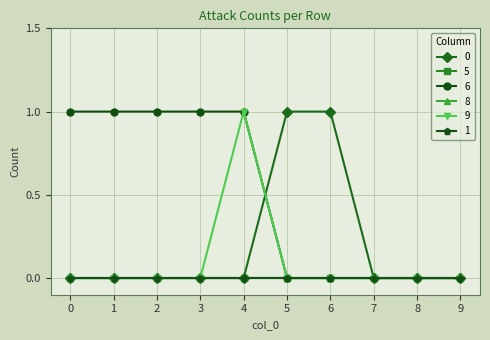

List the labels in order of 0 value, smallest first.

0, 1, 2, 3, 4, 7, 8, 9, 5, 6